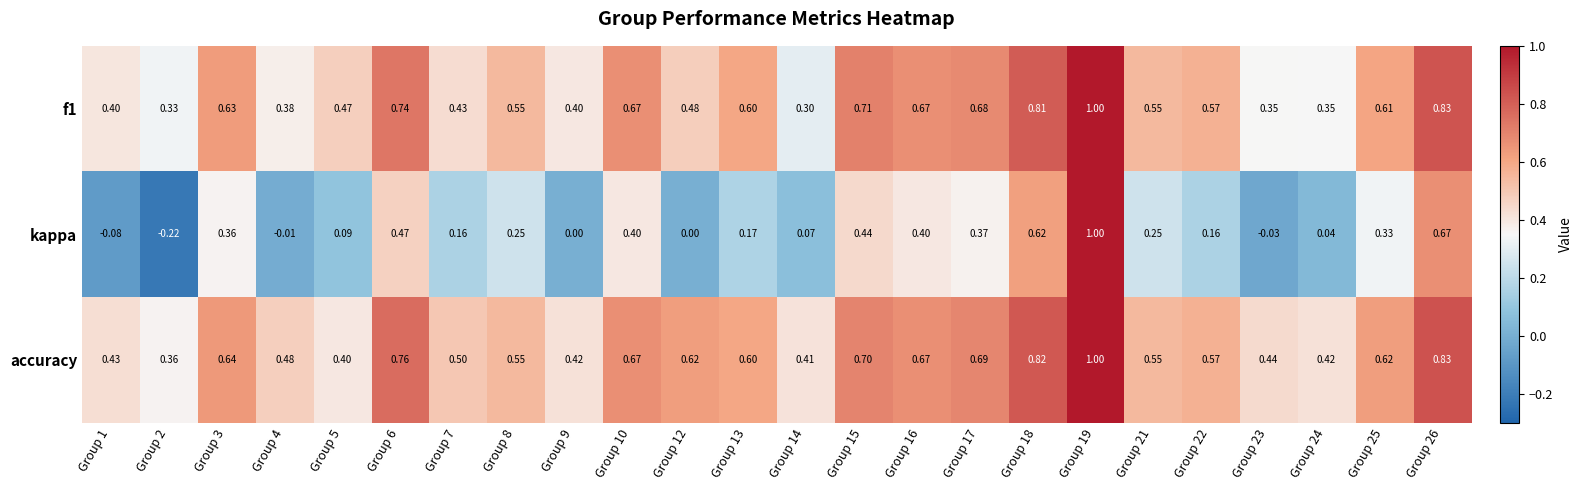

How many categories are shown in the chart?

24